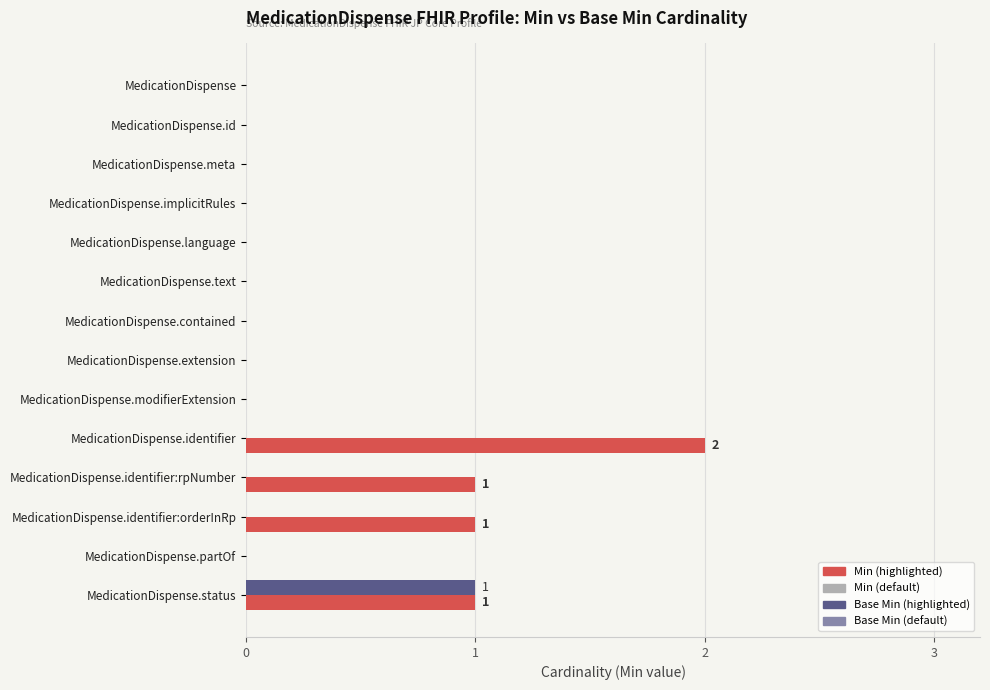

Which category has the highest value across all series?

MedicationDispense.identifier